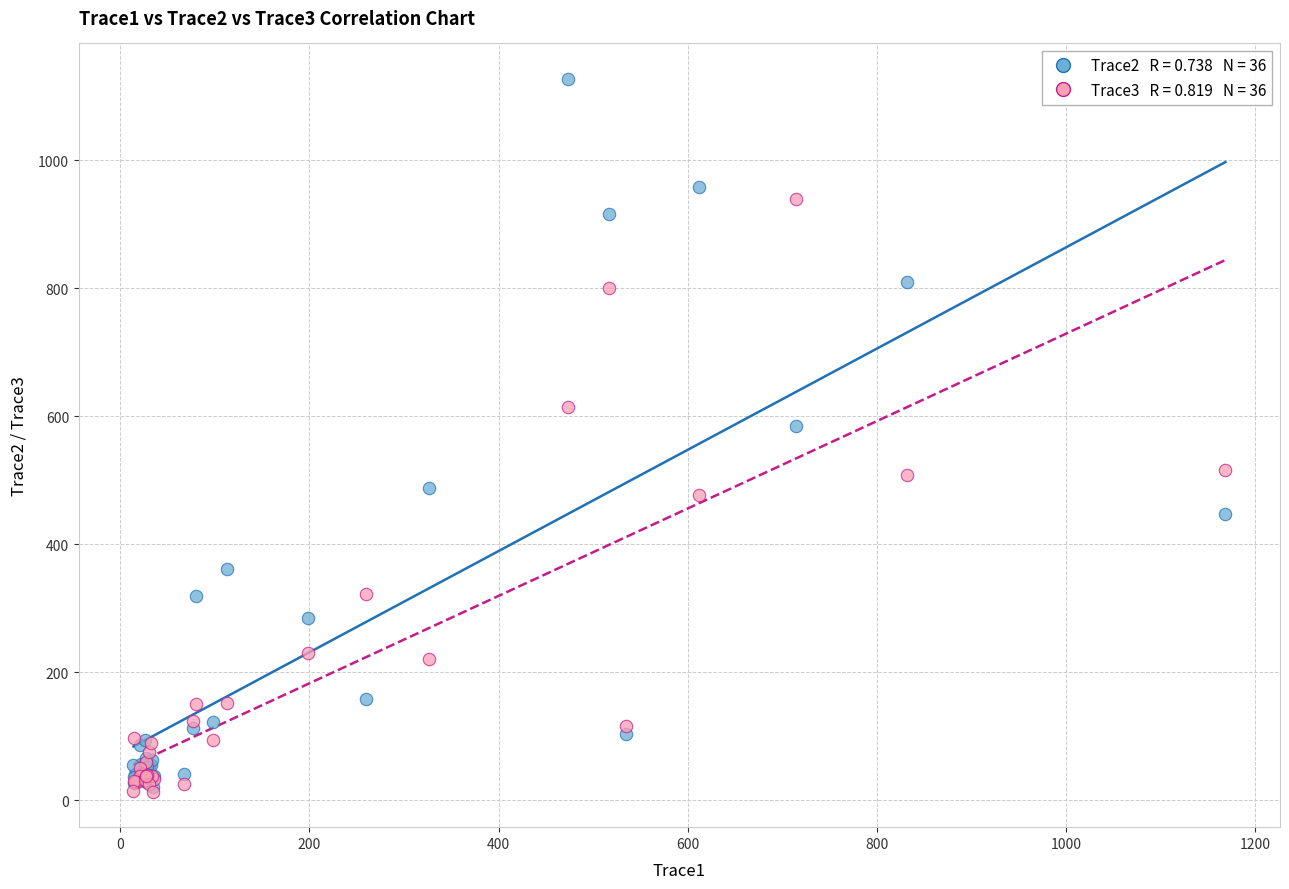

Across all series, what Y value is closest to 570?

584.8